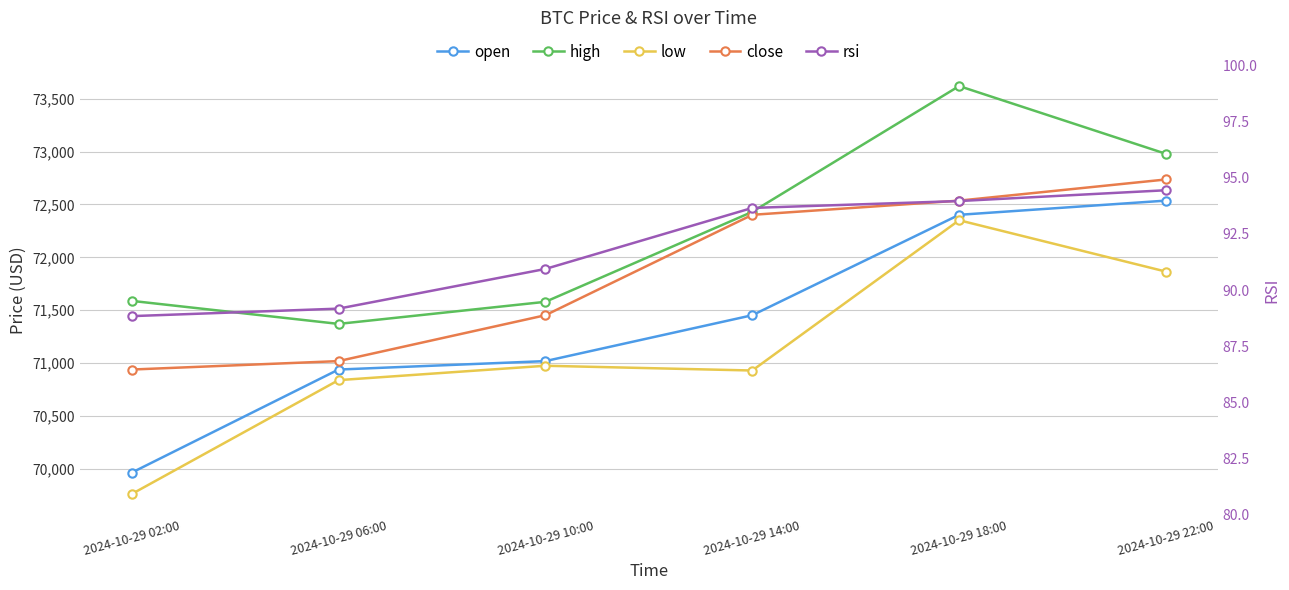

What is the difference between the second highest and minimum values in the rsi series?

5.1